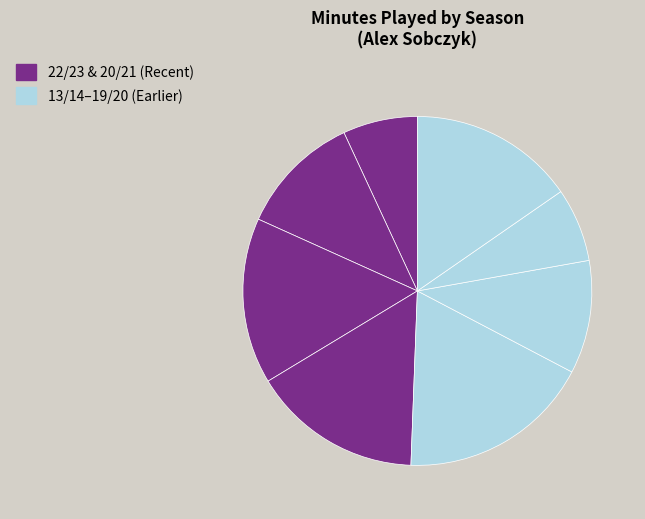

Count the number of slices in the pie.

8